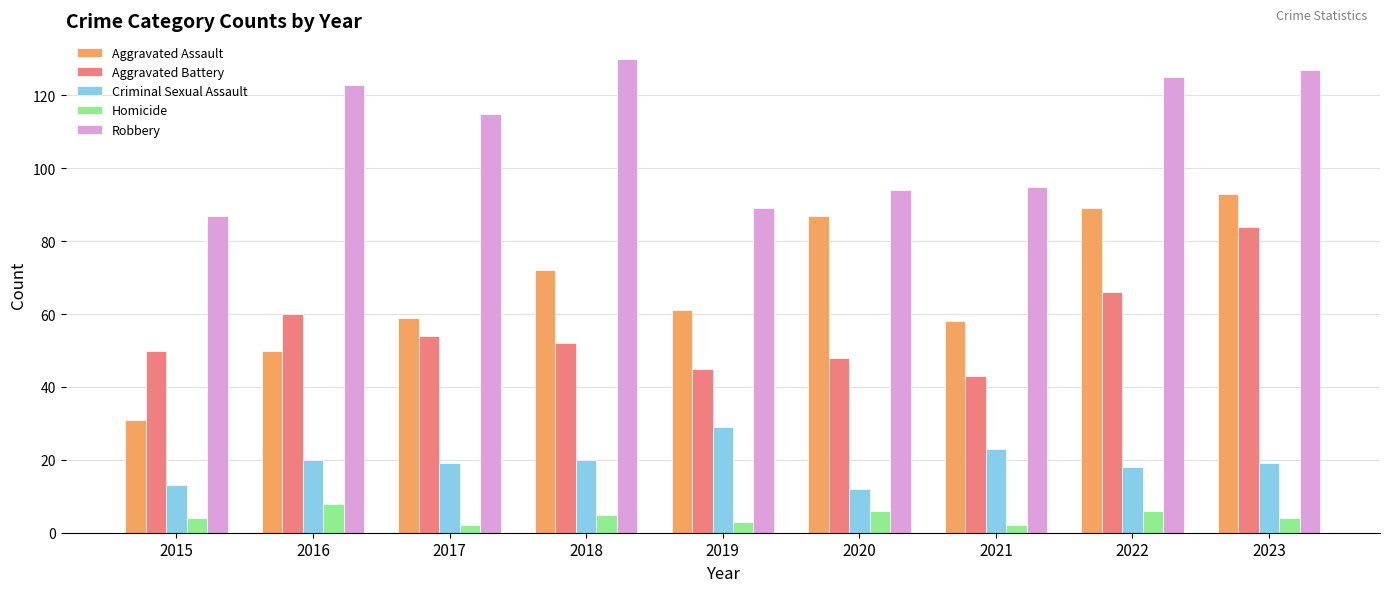

Between 2016 and 2021, which series saw the biggest shift?

Robbery